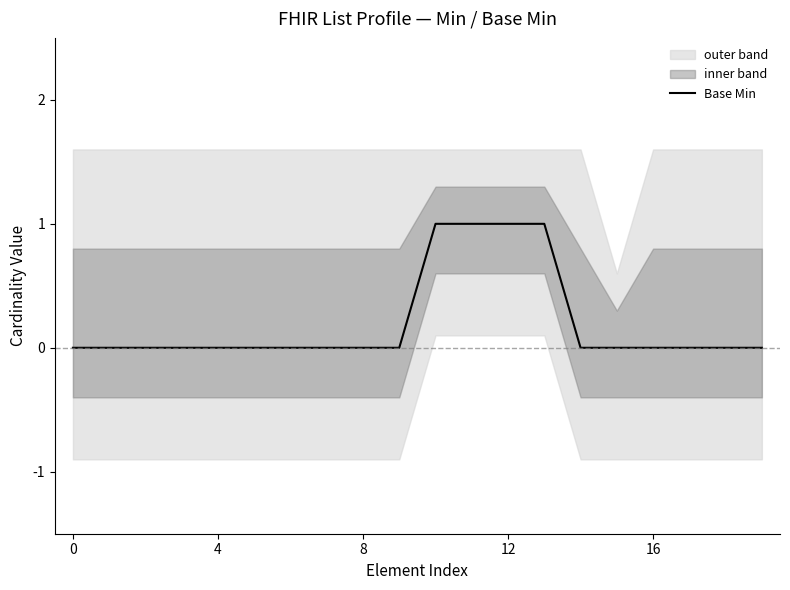

The value at 12 is 0. True or false?

False